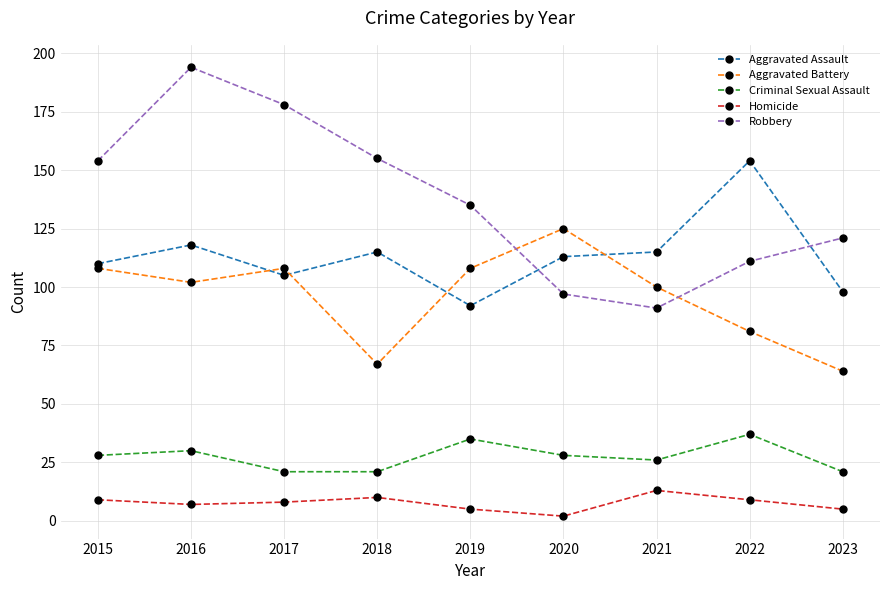

How many categories are shown in the chart?

9